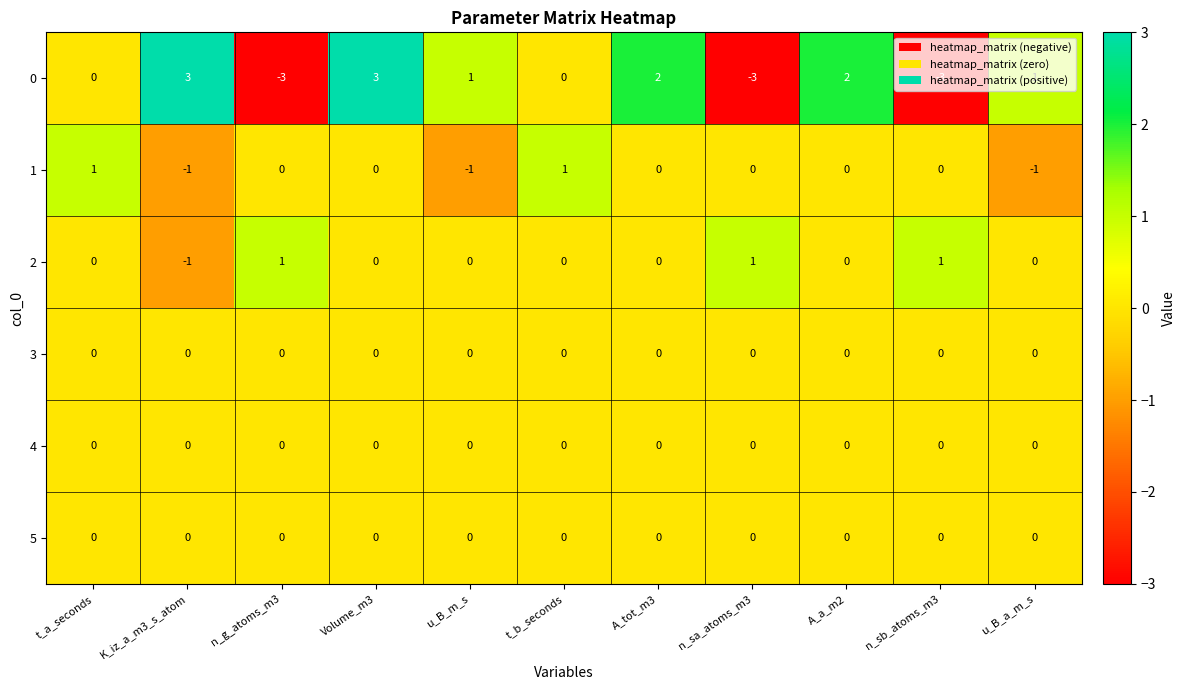

At which category is the sum across all series the highest?

Volume_m3